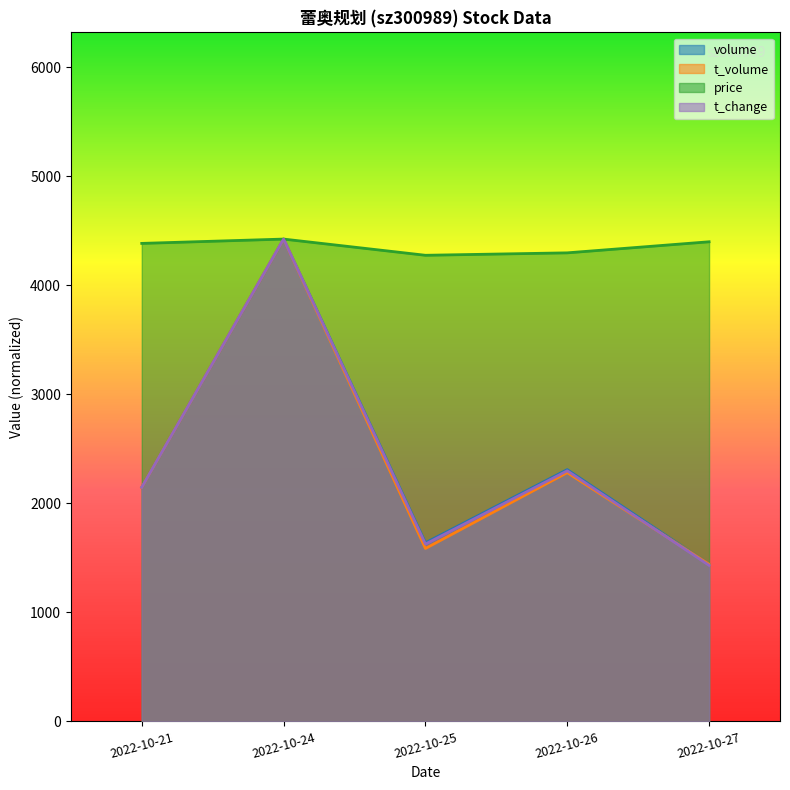

Between 2022-10-21 and 2022-10-24, which series saw the biggest shift?

t_volume